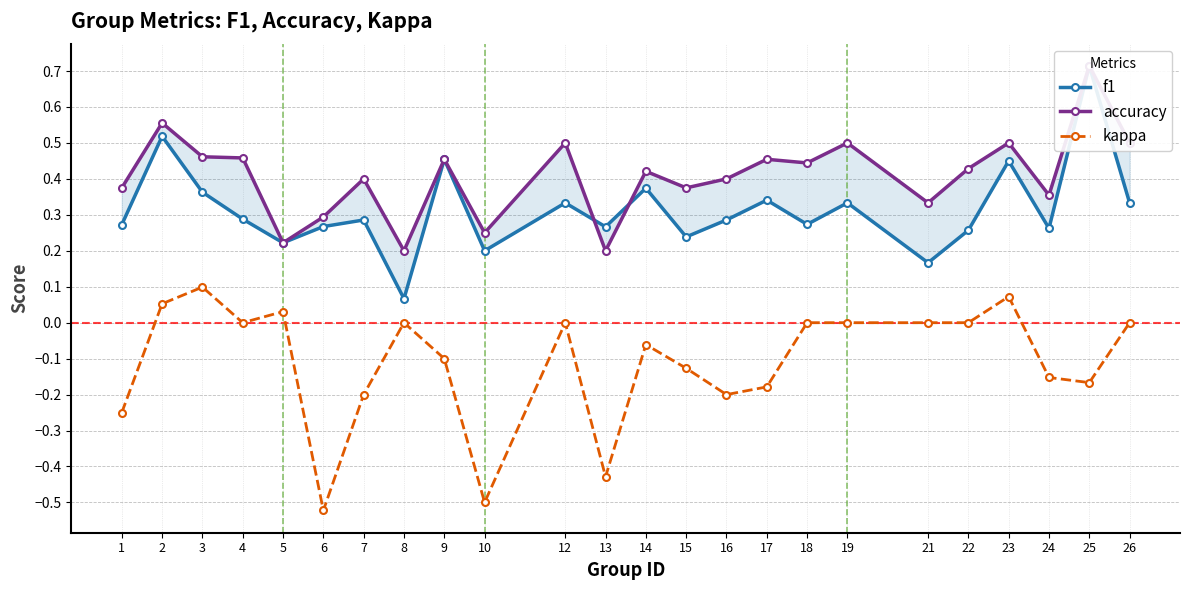

Rank the series by their maximum value, from highest to lowest.

f1, accuracy, kappa